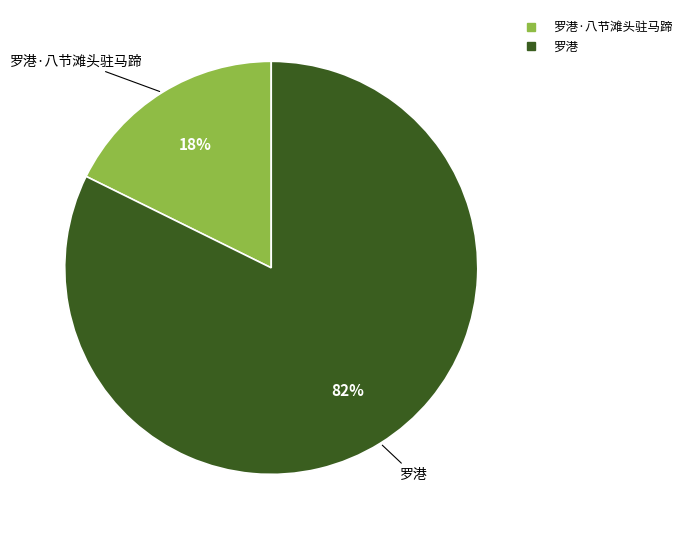

Is there a majority slice in this chart?

Yes